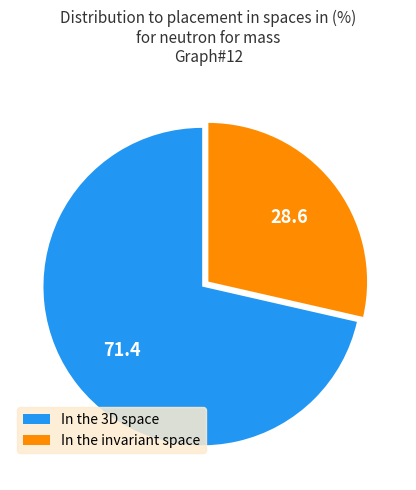

Rank the categories by value from lowest to highest.

In the invariant space, In the 3D space